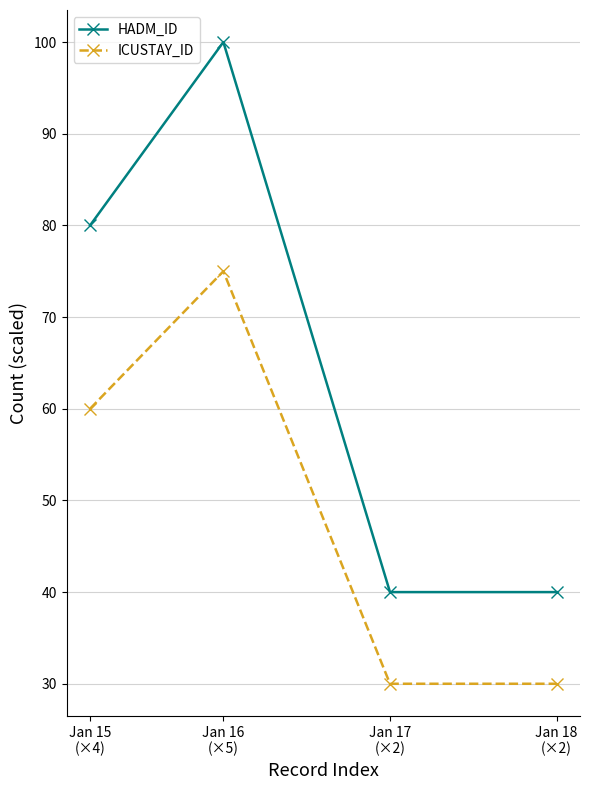

Is it true that HADM_ID equals 63 at Jan 16
(×5)?

False